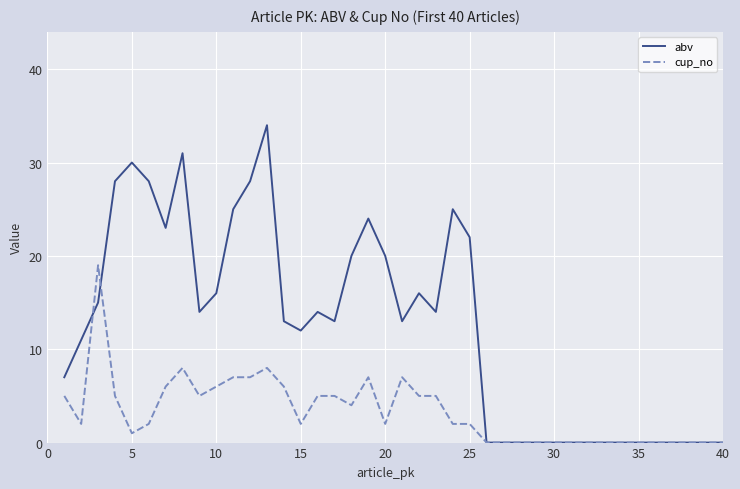

Which series has the largest total across all categories?

abv